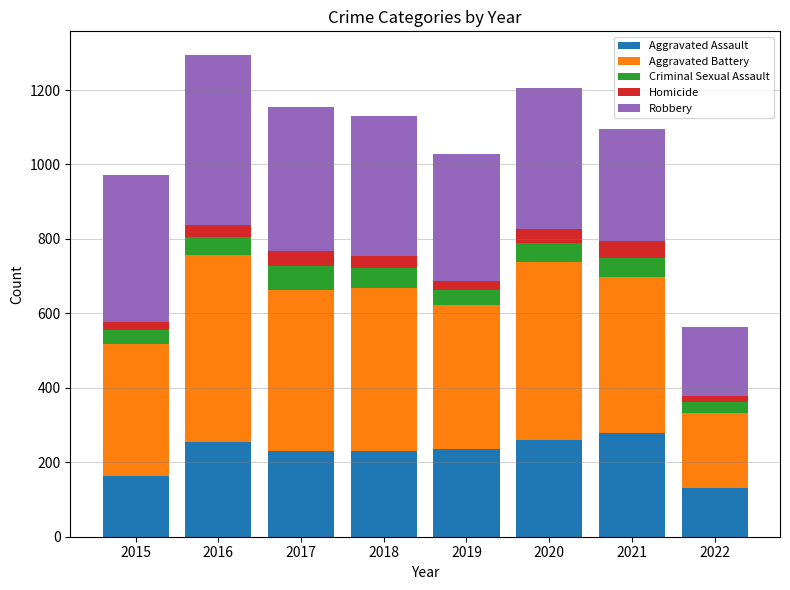

Which category has the lowest value in the Aggravated Assault series?

2022